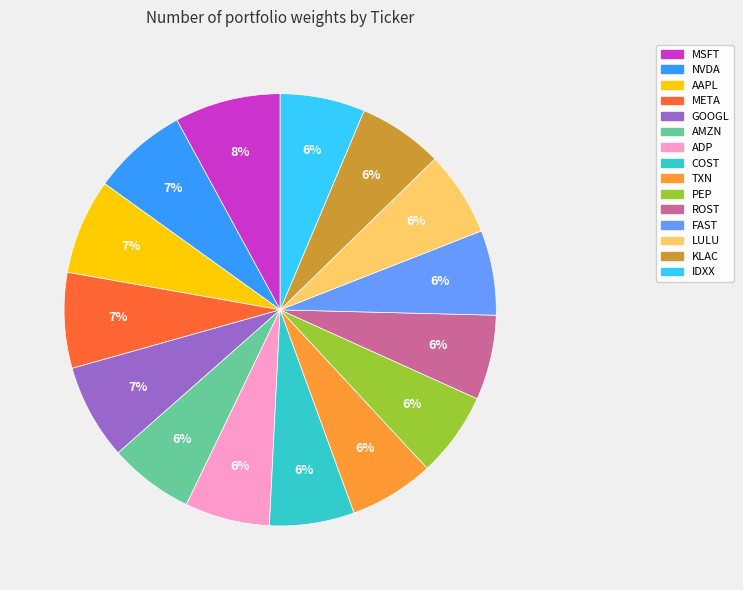

True or false: AMZN accounts for 16% of the total.

False